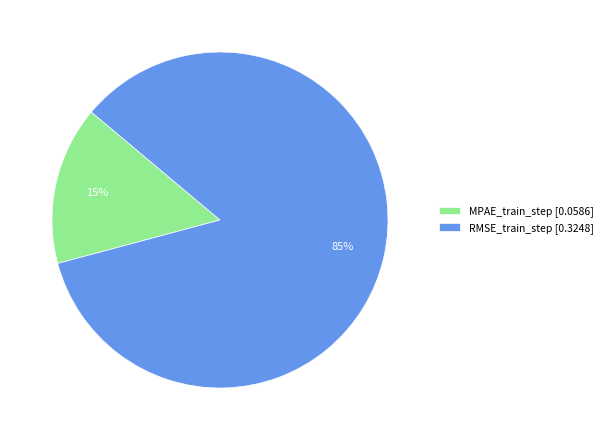

Is there any slice that represents more than half of the pie?

Yes